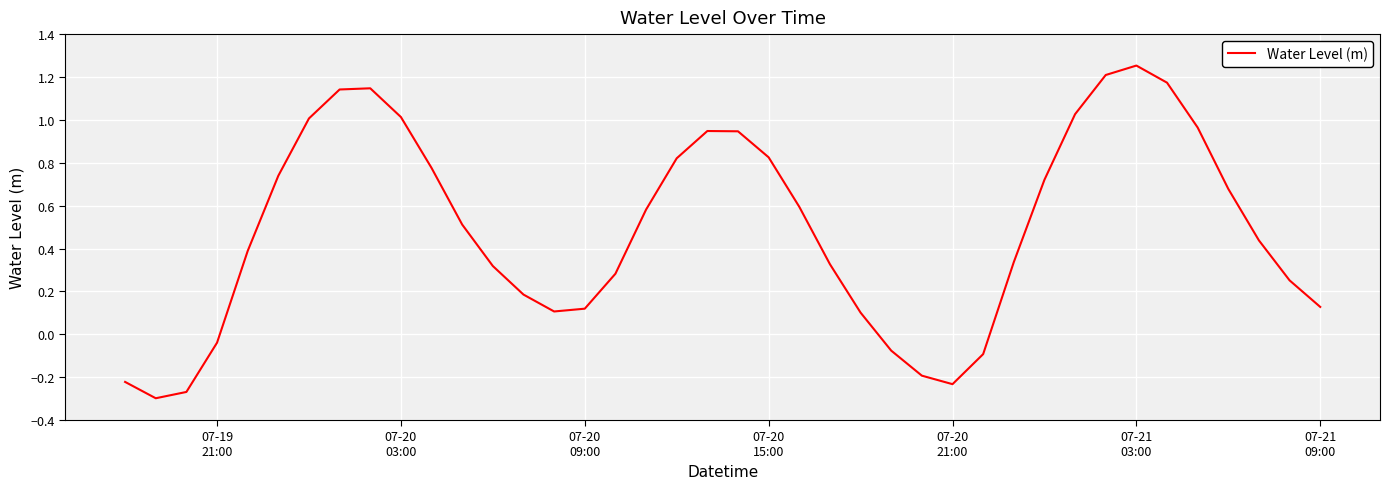

How many lines are shown in the chart?

1